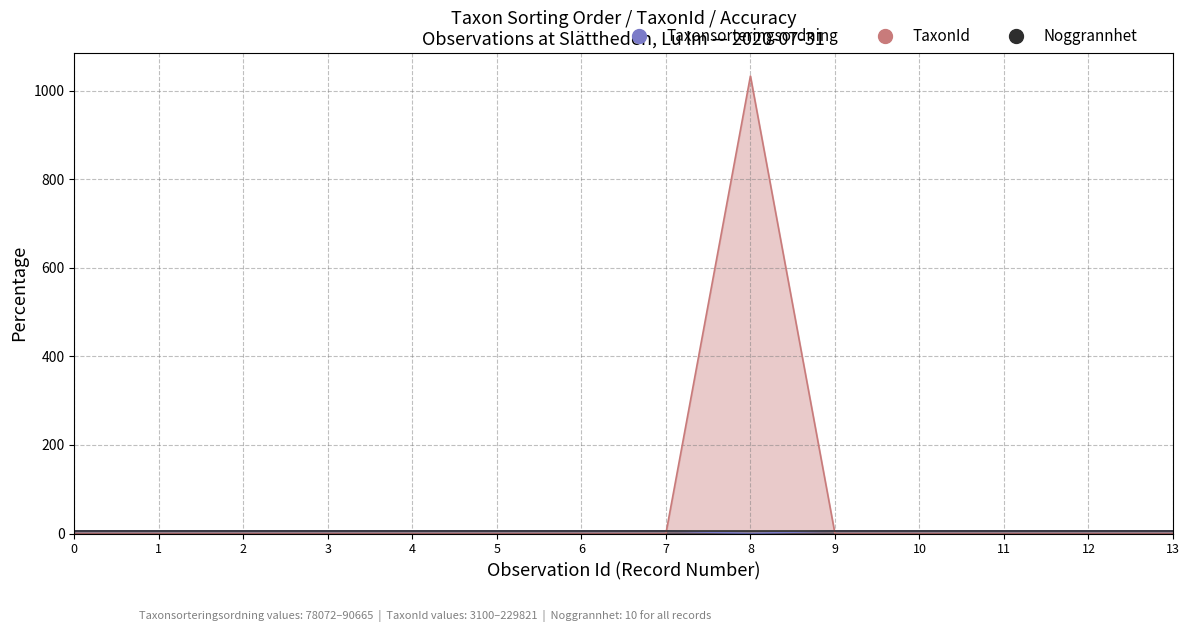

True or false: Noggrannhet line has a value of 1.2 at 9.

False